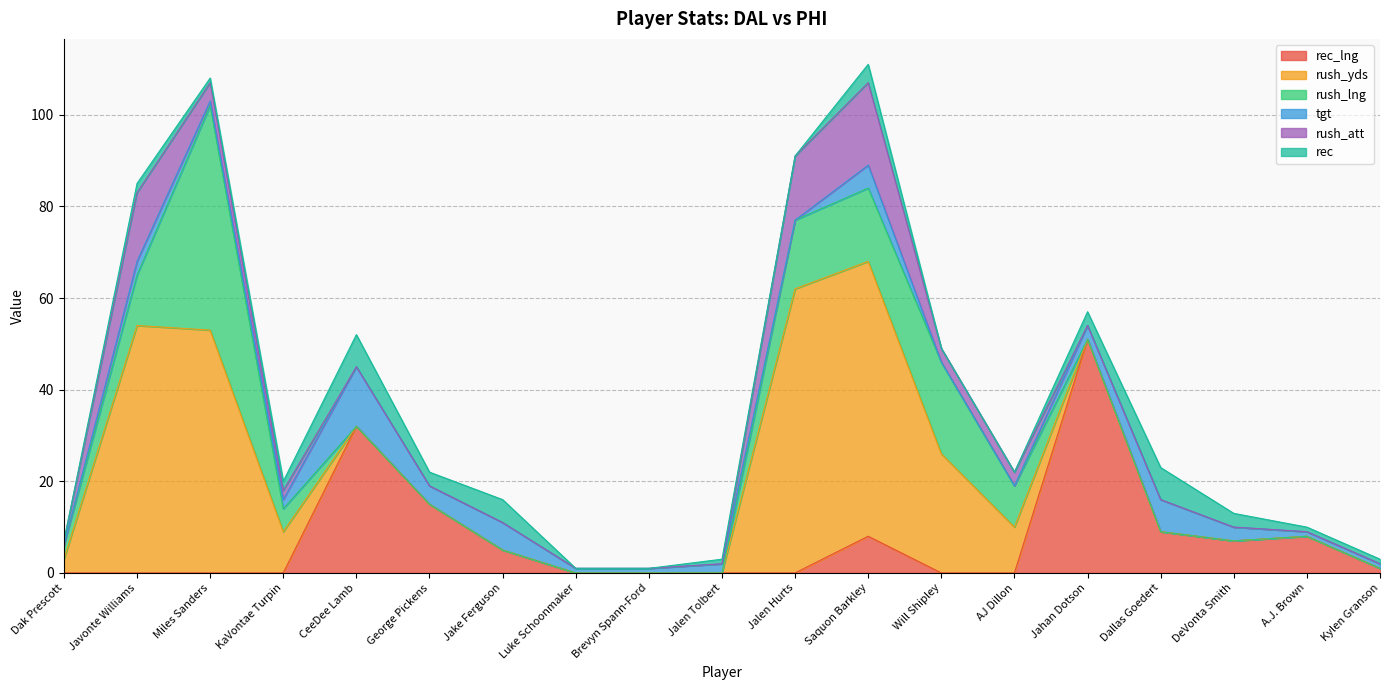

Which category has the highest value in the rush_yds series?

Jalen Hurts